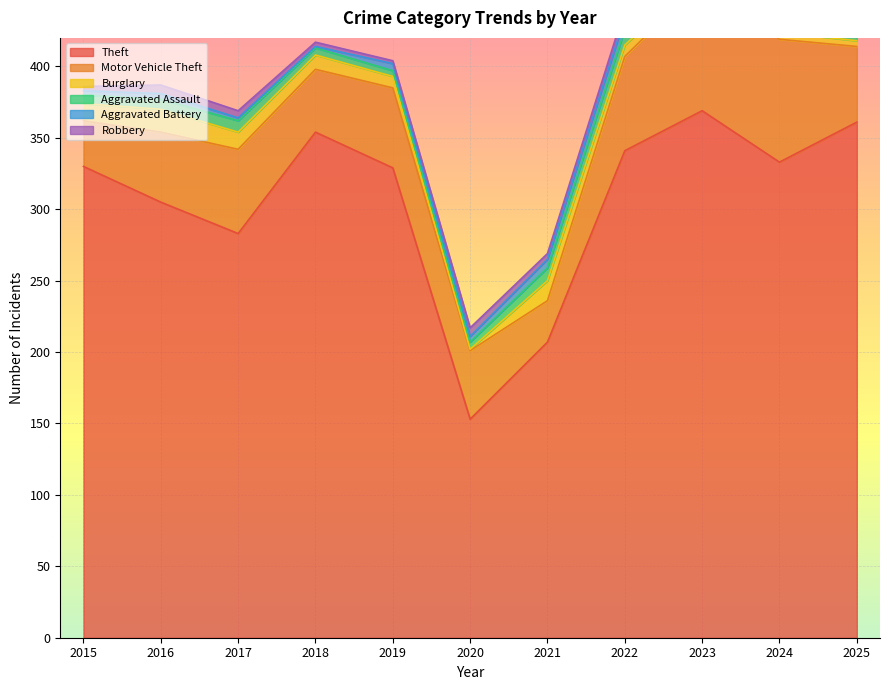

Where is Motor Vehicle Theft nearest to the value 60?

2017